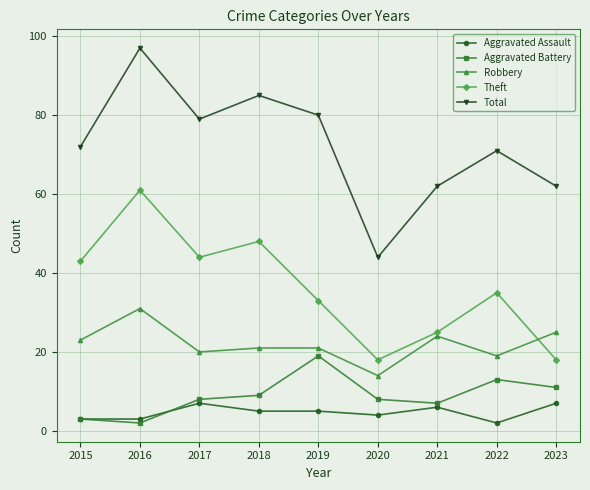

Reading left to right, what are all the values shown in this chart?

Aggravated Assault: 3	3	7	5	5	4	6	2	7
Aggravated Battery: 3	2	8	9	19	8	7	13	11
Robbery: 23	31	20	21	21	14	24	19	25
Theft: 43	61	44	48	33	18	25	35	18
Total: 72	97	79	85	80	44	62	71	62